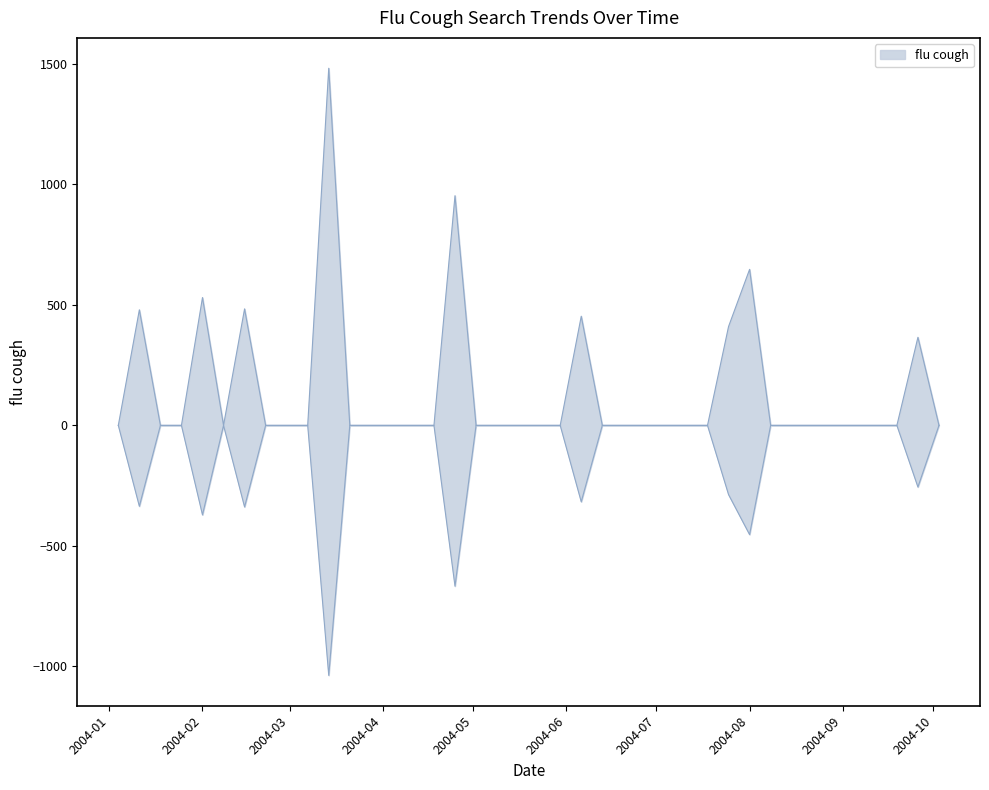

The chart shows a value of 1000.3 at 19. True or false?

False